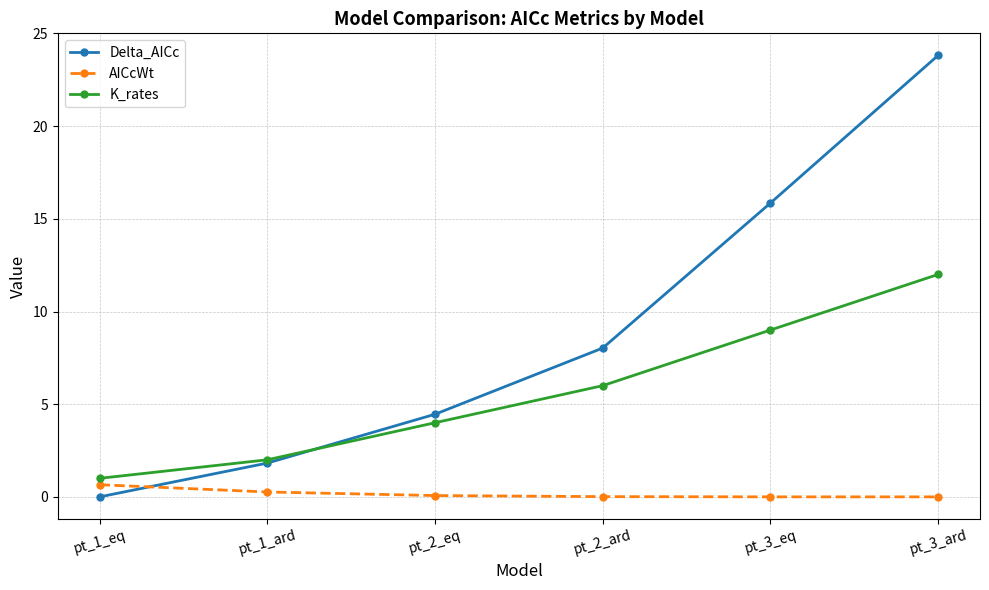

What is the difference between the maximum and minimum values in the AICcWt series?

0.7